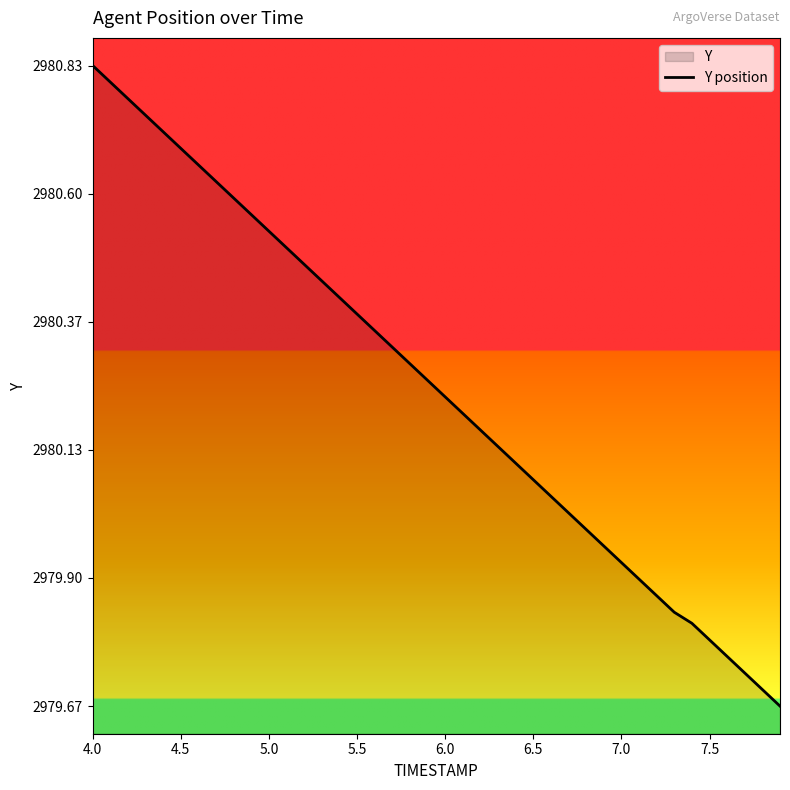

Reading left to right, list all the values displayed in this chart.

2980.8	2980.8	2980.8	2980.7	2980.7	2980.7	2980.7	2980.6	2980.6	2980.6	2980.5	2980.5	2980.5	2980.4	2980.4	2980.4	2980.3	2980.3	2980.3	2980.3	2980.2	2980.2	2980.2	2980.1	2980.1	2980.1	2980.1	2980.0	2980.0	2980.0	2979.9	2979.9	2979.9	2979.8	2979.8	2979.8	2979.8	2979.7	2979.7	2979.7